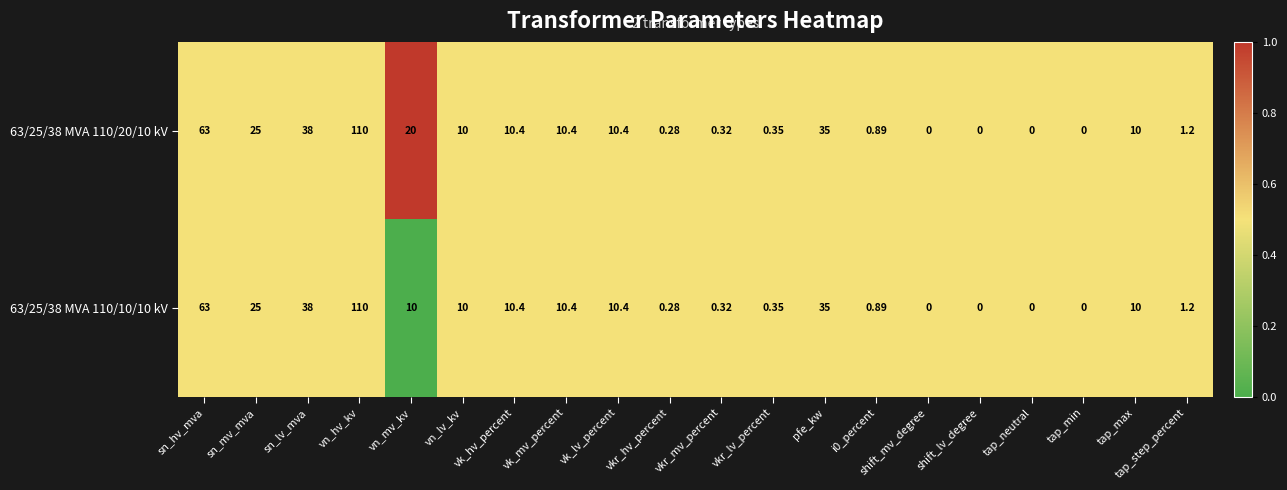

Is the value of 63/25/38 MVA 110/20/10 kV at vkr_mv_percent greater than the value of 63/25/38 MVA 110/10/10 kV at shift_lv_degree?

Yes